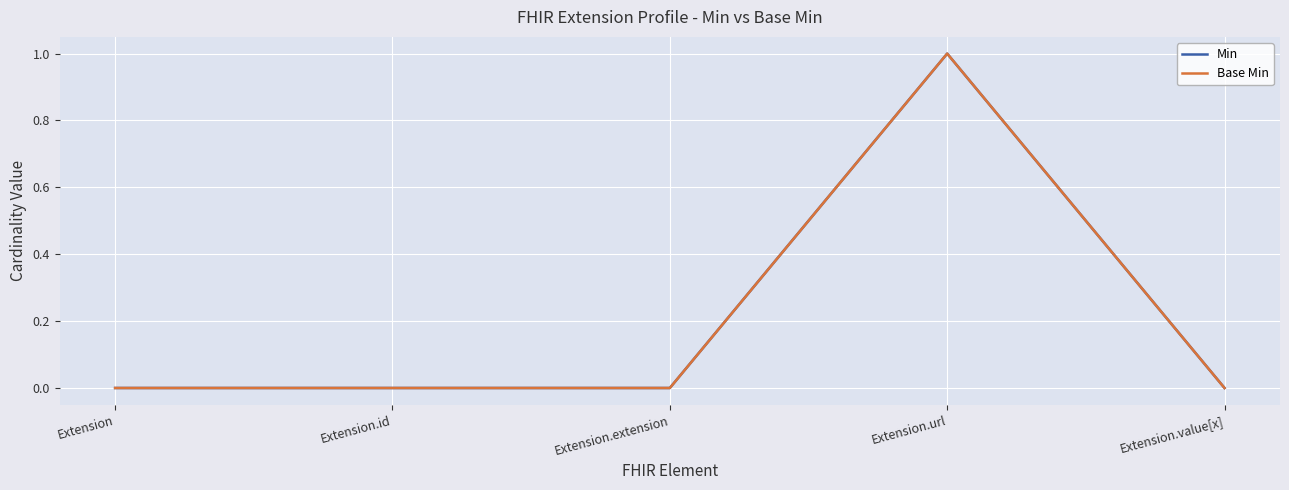

Does the chart display data point markers on the line(s)?

No